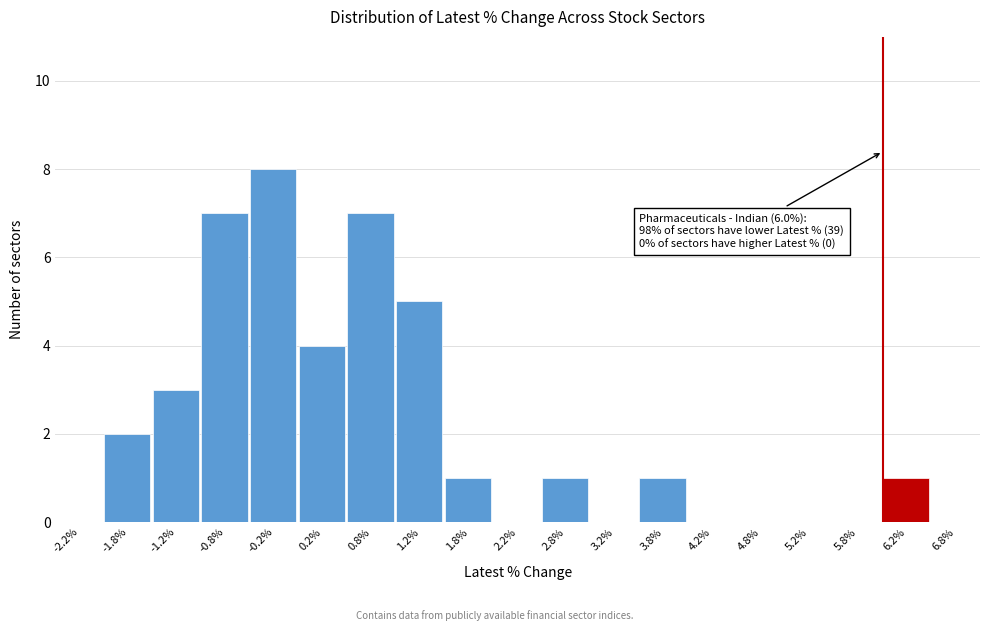

Over which range of the x-axis is the bar tallest?

-0.5 to 0.0